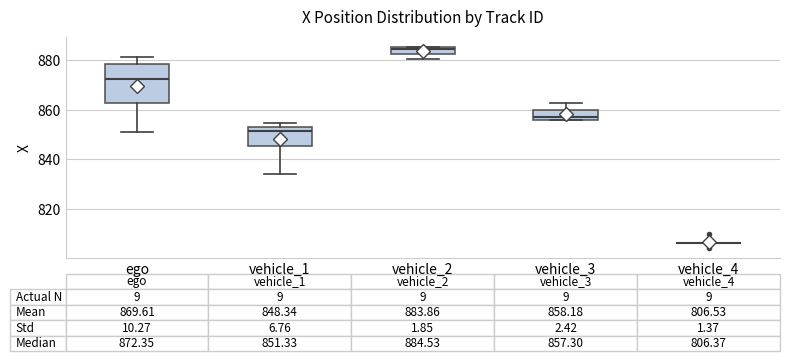

Which box is the tallest, from its lower edge to its upper edge?

ego